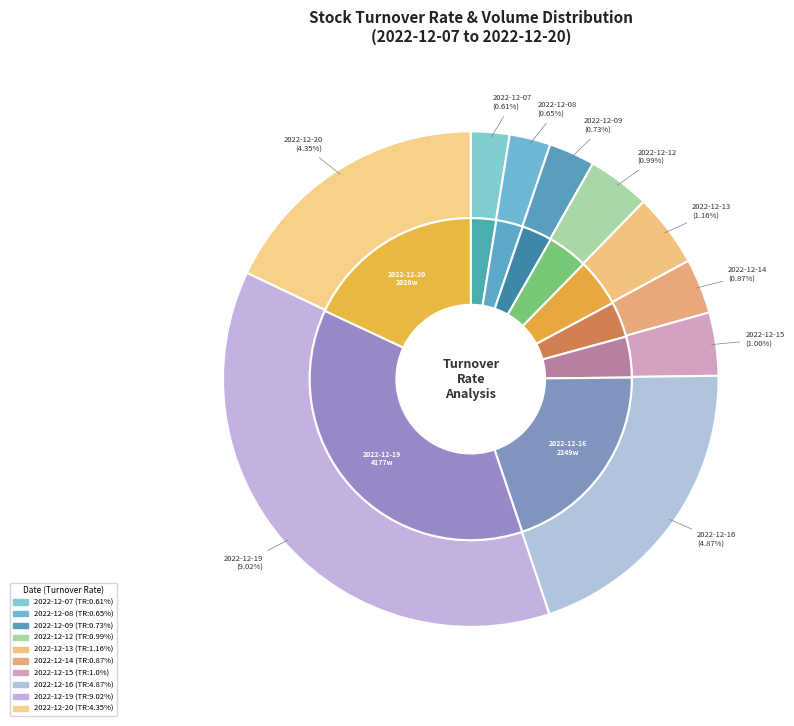

To the nearest percent, what is the combined percentage of 2022-12-09 and 2022-12-19?

40%